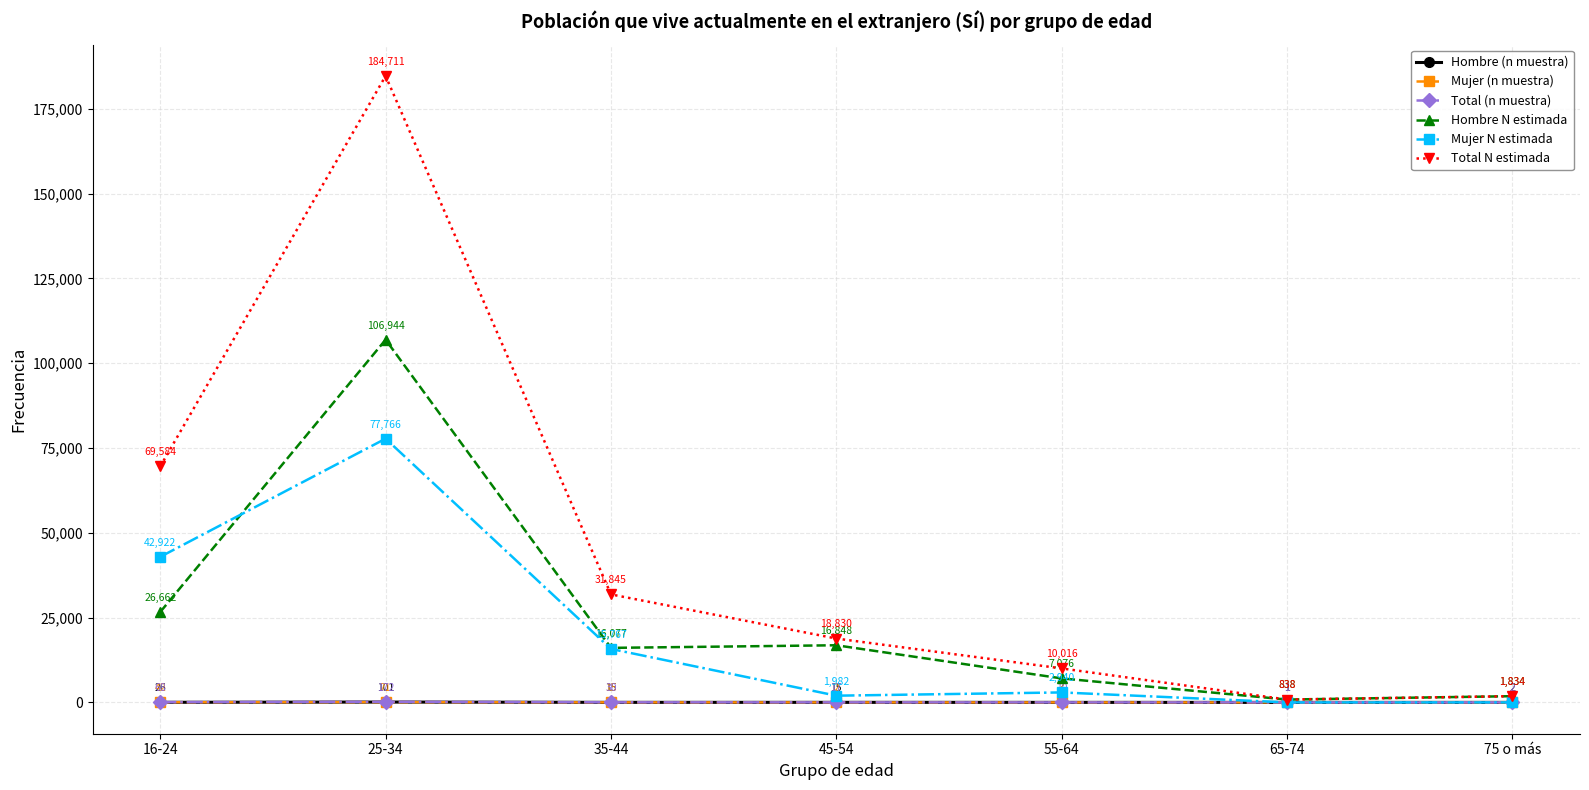

At which label does Hombre (n muestra) first exceed 15?

16-24